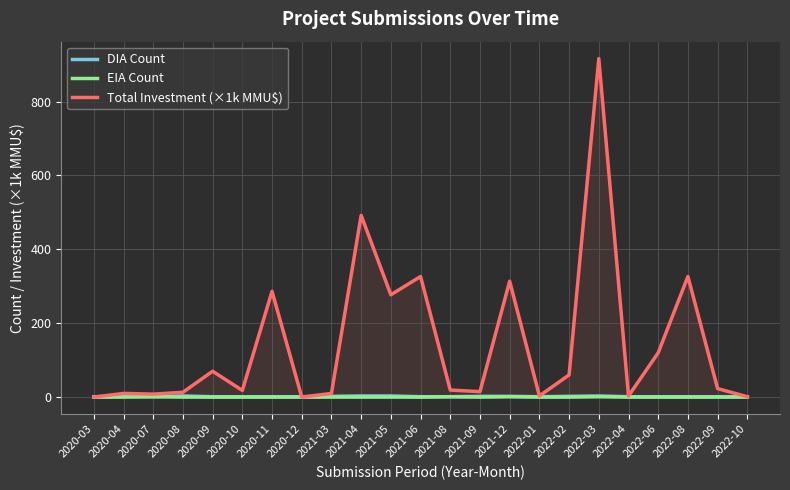

Rank the series at 2020-09 from lowest to highest value.

EIA Count, DIA Count, Total Investment (×1k MMU$)